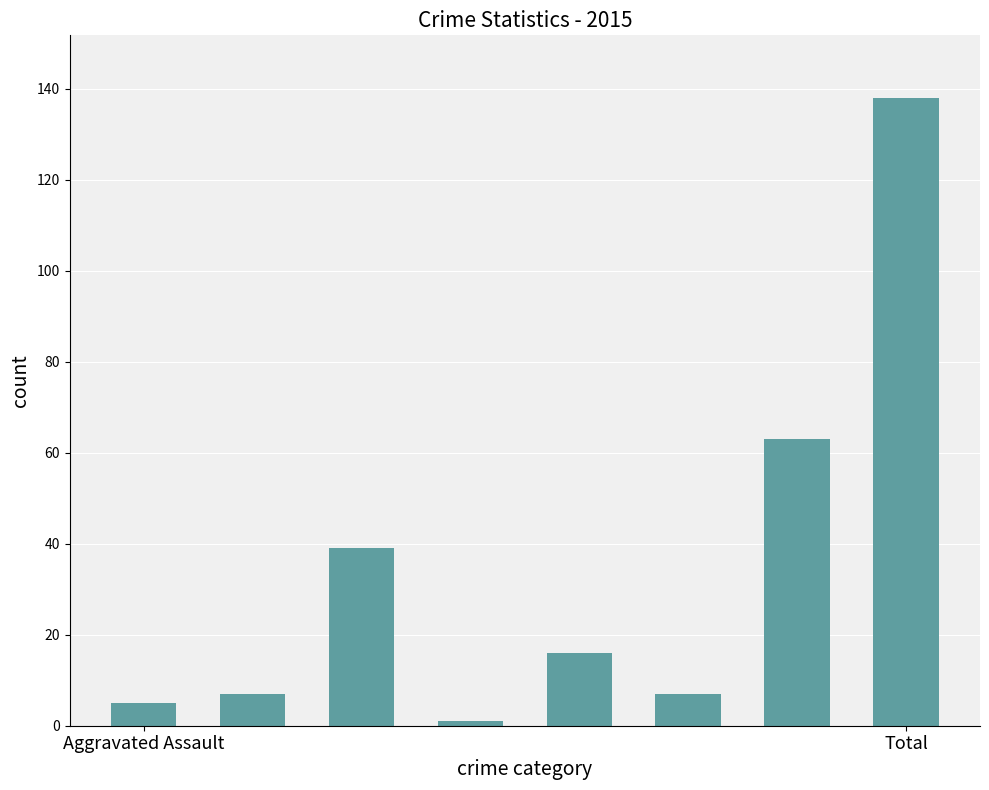

How many data points are less than 16?

4